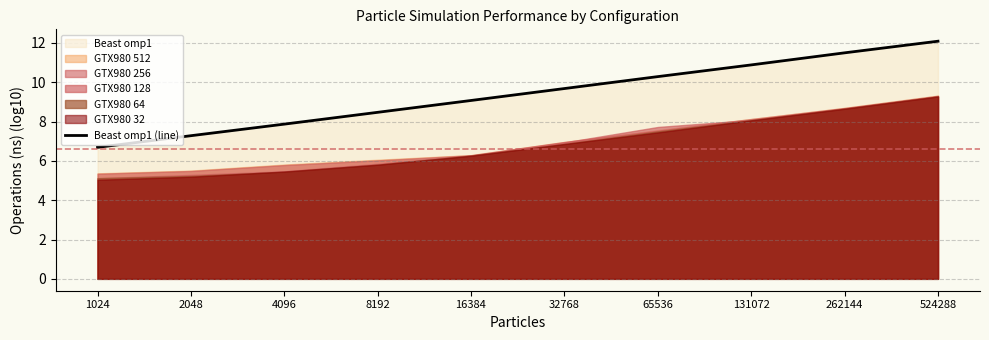

The value at 131072 is 18.6. True or false?

False